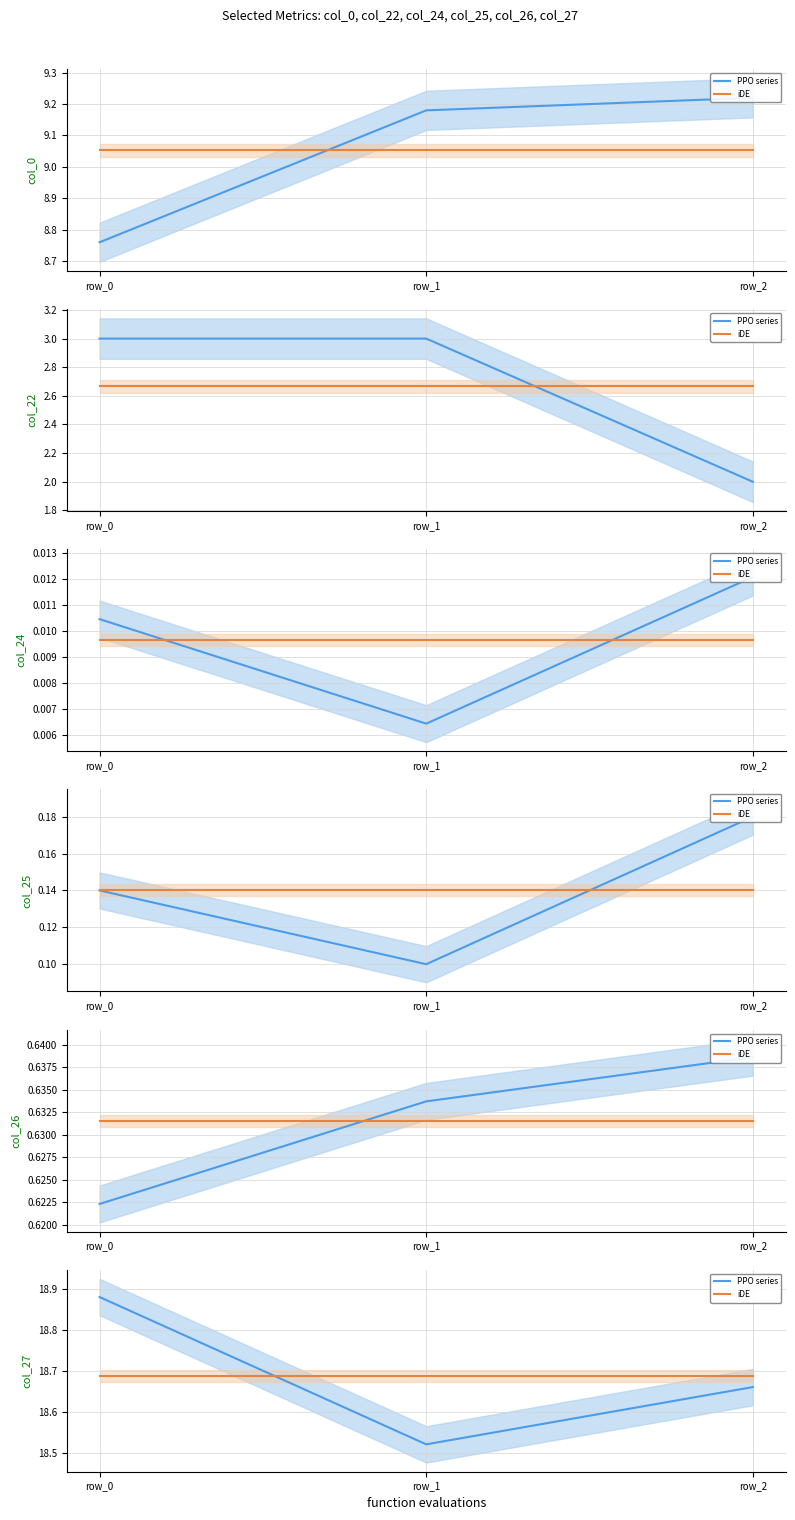

At which category is the sum across all series the highest?

row_0